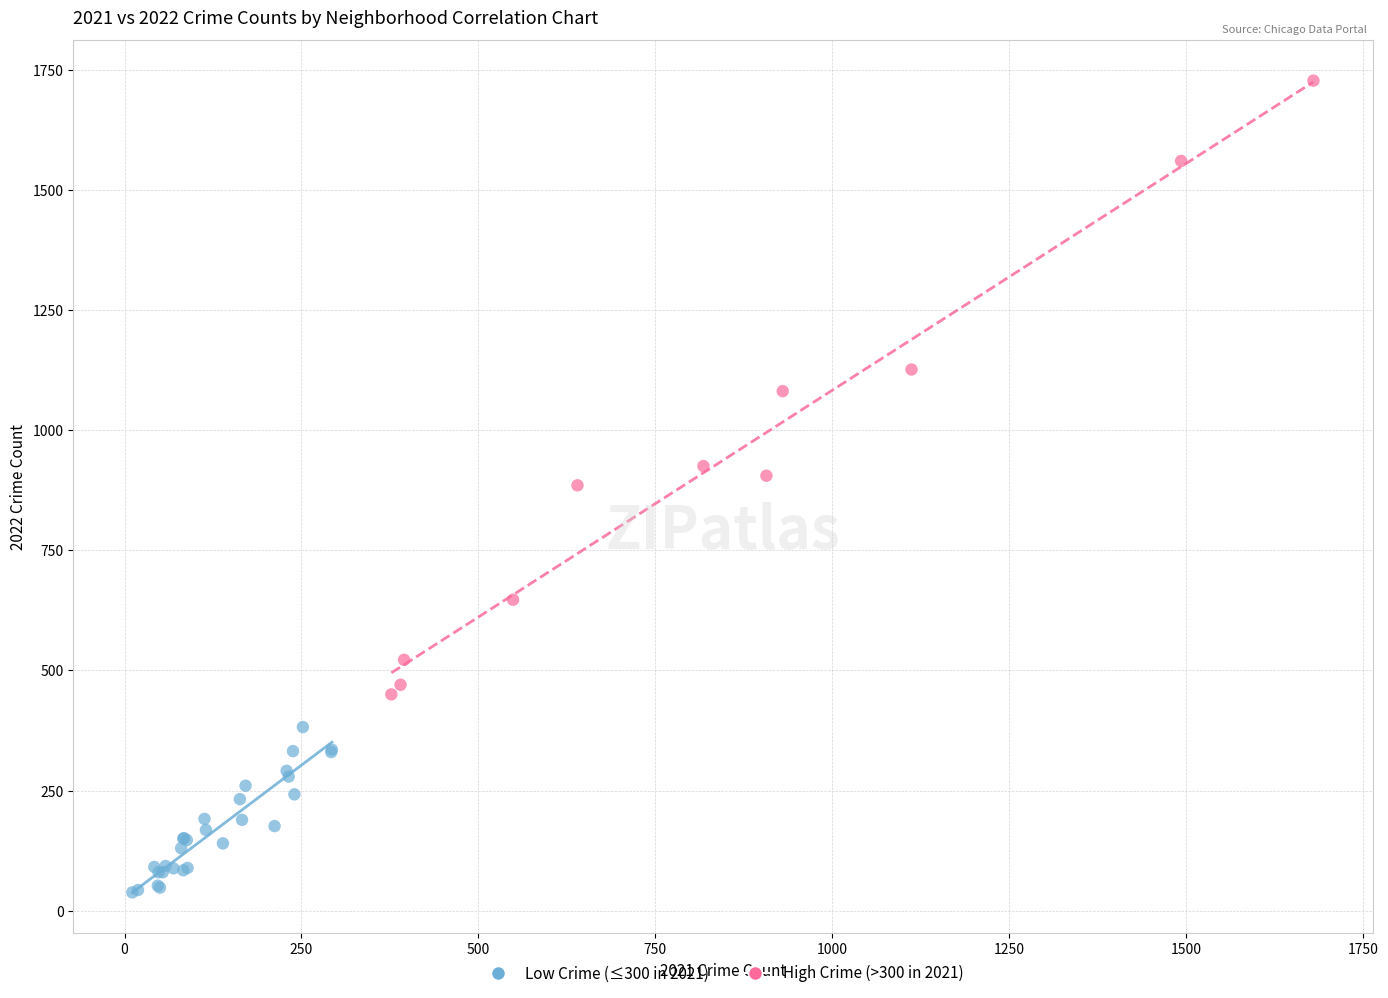

Which series contains the highest Y value?

High Crime (>300 in 2021)